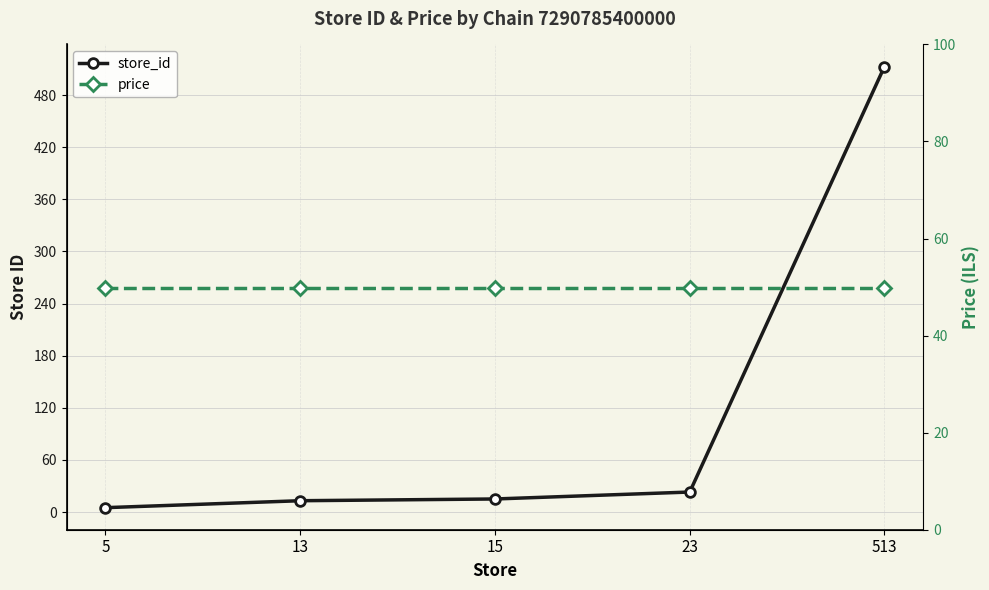

True or false: price has more than 1 interior local peaks.

False